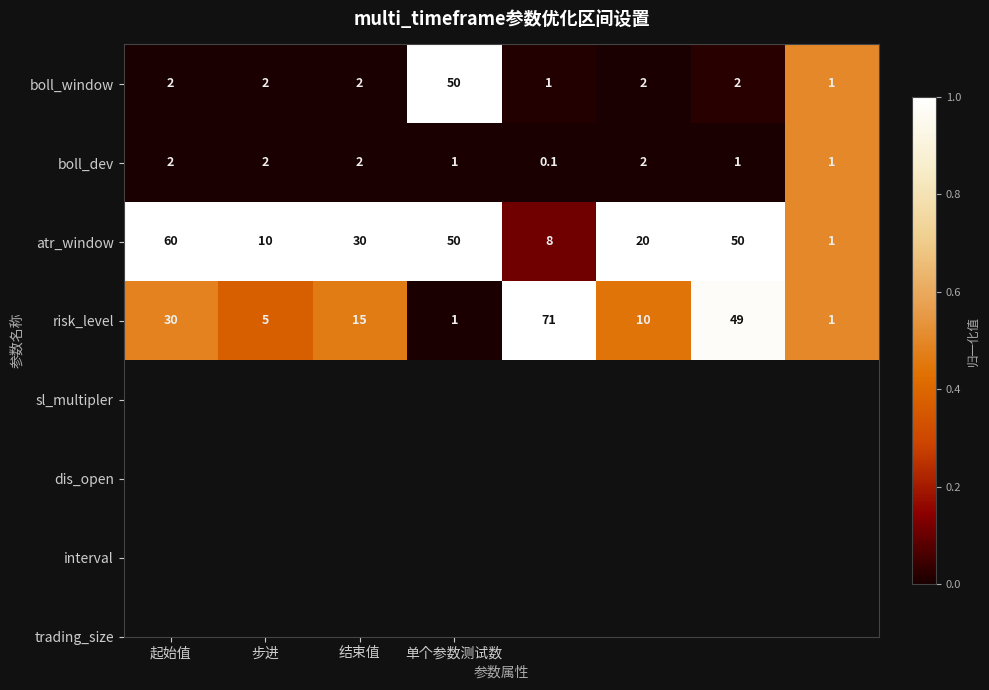

What is the sum of all risk_level values?

182.0